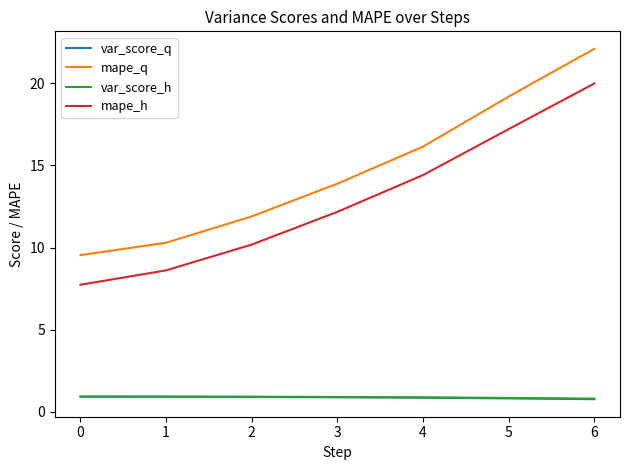

Which series has the largest range (max minus min)?

mape_q